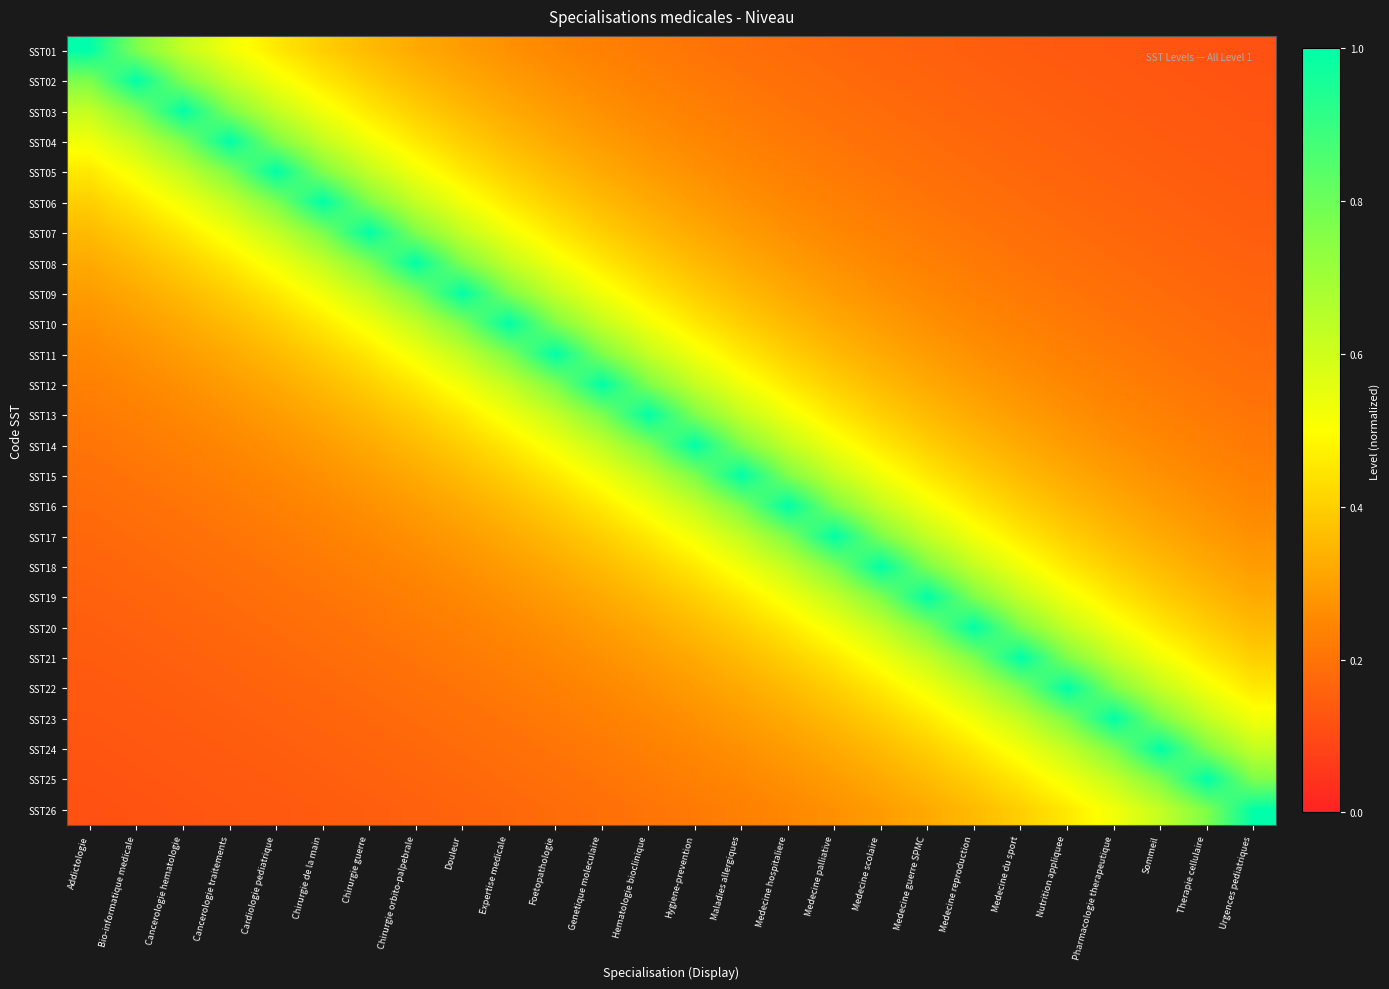

Reading left to right, list all the values displayed in this chart.

SST01: Addictologie=1.0	Bio-informatique medicale=0.8	Cancerologie hematologie=0.6	Cancerologie traitements=0.5	Cardiologie pediatrique=0.5	Chirurgie de la main=0.4	Chirurgie guerre=0.4	Chirurgie orbito-palpebrale=0.3	Douleur=0.3	Expertise medicale=0.3	Foetopathologie=0.2	Genetique moleculaire=0.2	Hematologie bioclinique=0.2	Hygiene-prevention=0.2	Maladies allergiques=0.2	Medecine hospitaliere=0.2	Medecine palliative=0.2	Medecine scolaire=0.2	Medecine guerre SPMC=0.2	Medecine reproduction=0.1	Medecine du sport=0.1	Nutrition appliquee=0.1	Pharmacologie therapeutique=0.1	Sommeil=0.1	Therapie cellulaire=0.1	Urgences pediatriques=0.1
SST02: Addictologie=0.8	Bio-informatique medicale=1.0	Cancerologie hematologie=0.8	Cancerologie traitements=0.6	Cardiologie pediatrique=0.5	Chirurgie de la main=0.5	Chirurgie guerre=0.4	Chirurgie orbito-palpebrale=0.4	Douleur=0.3	Expertise medicale=0.3	Foetopathologie=0.3	Genetique moleculaire=0.2	Hematologie bioclinique=0.2	Hygiene-prevention=0.2	Maladies allergiques=0.2	Medecine hospitaliere=0.2	Medecine palliative=0.2	Medecine scolaire=0.2	Medecine guerre SPMC=0.2	Medecine reproduction=0.2	Medecine du sport=0.1	Nutrition appliquee=0.1	Pharmacologie therapeutique=0.1	Sommeil=0.1	Therapie cellulaire=0.1	Urgences pediatriques=0.1
SST03: Addictologie=0.6	Bio-informatique medicale=0.8	Cancerologie hematologie=1.0	Cancerologie traitements=0.8	Cardiologie pediatrique=0.6	Chirurgie de la main=0.5	Chirurgie guerre=0.5	Chirurgie orbito-palpebrale=0.4	Douleur=0.4	Expertise medicale=0.3	Foetopathologie=0.3	Genetique moleculaire=0.3	Hematologie bioclinique=0.2	Hygiene-prevention=0.2	Maladies allergiques=0.2	Medecine hospitaliere=0.2	Medecine palliative=0.2	Medecine scolaire=0.2	Medecine guerre SPMC=0.2	Medecine reproduction=0.2	Medecine du sport=0.2	Nutrition appliquee=0.1	Pharmacologie therapeutique=0.1	Sommeil=0.1	Therapie cellulaire=0.1	Urgences pediatriques=0.1
SST04: Addictologie=0.5	Bio-informatique medicale=0.6	Cancerologie hematologie=0.8	Cancerologie traitements=1.0	Cardiologie pediatrique=0.8	Chirurgie de la main=0.6	Chirurgie guerre=0.5	Chirurgie orbito-palpebrale=0.5	Douleur=0.4	Expertise medicale=0.4	Foetopathologie=0.3	Genetique moleculaire=0.3	Hematologie bioclinique=0.3	Hygiene-prevention=0.2	Maladies allergiques=0.2	Medecine hospitaliere=0.2	Medecine palliative=0.2	Medecine scolaire=0.2	Medecine guerre SPMC=0.2	Medecine reproduction=0.2	Medecine du sport=0.2	Nutrition appliquee=0.2	Pharmacologie therapeutique=0.1	Sommeil=0.1	Therapie cellulaire=0.1	Urgences pediatriques=0.1
SST05: Addictologie=0.5	Bio-informatique medicale=0.5	Cancerologie hematologie=0.6	Cancerologie traitements=0.8	Cardiologie pediatrique=1.0	Chirurgie de la main=0.8	Chirurgie guerre=0.6	Chirurgie orbito-palpebrale=0.5	Douleur=0.5	Expertise medicale=0.4	Foetopathologie=0.4	Genetique moleculaire=0.3	Hematologie bioclinique=0.3	Hygiene-prevention=0.3	Maladies allergiques=0.2	Medecine hospitaliere=0.2	Medecine palliative=0.2	Medecine scolaire=0.2	Medecine guerre SPMC=0.2	Medecine reproduction=0.2	Medecine du sport=0.2	Nutrition appliquee=0.2	Pharmacologie therapeutique=0.2	Sommeil=0.1	Therapie cellulaire=0.1	Urgences pediatriques=0.1
SST06: Addictologie=0.4	Bio-informatique medicale=0.5	Cancerologie hematologie=0.5	Cancerologie traitements=0.6	Cardiologie pediatrique=0.8	Chirurgie de la main=1.0	Chirurgie guerre=0.8	Chirurgie orbito-palpebrale=0.6	Douleur=0.5	Expertise medicale=0.5	Foetopathologie=0.4	Genetique moleculaire=0.4	Hematologie bioclinique=0.3	Hygiene-prevention=0.3	Maladies allergiques=0.3	Medecine hospitaliere=0.2	Medecine palliative=0.2	Medecine scolaire=0.2	Medecine guerre SPMC=0.2	Medecine reproduction=0.2	Medecine du sport=0.2	Nutrition appliquee=0.2	Pharmacologie therapeutique=0.2	Sommeil=0.2	Therapie cellulaire=0.1	Urgences pediatriques=0.1
SST07: Addictologie=0.4	Bio-informatique medicale=0.4	Cancerologie hematologie=0.5	Cancerologie traitements=0.5	Cardiologie pediatrique=0.6	Chirurgie de la main=0.8	Chirurgie guerre=1.0	Chirurgie orbito-palpebrale=0.8	Douleur=0.6	Expertise medicale=0.5	Foetopathologie=0.5	Genetique moleculaire=0.4	Hematologie bioclinique=0.4	Hygiene-prevention=0.3	Maladies allergiques=0.3	Medecine hospitaliere=0.3	Medecine palliative=0.2	Medecine scolaire=0.2	Medecine guerre SPMC=0.2	Medecine reproduction=0.2	Medecine du sport=0.2	Nutrition appliquee=0.2	Pharmacologie therapeutique=0.2	Sommeil=0.2	Therapie cellulaire=0.2	Urgences pediatriques=0.1
SST08: Addictologie=0.3	Bio-informatique medicale=0.4	Cancerologie hematologie=0.4	Cancerologie traitements=0.5	Cardiologie pediatrique=0.5	Chirurgie de la main=0.6	Chirurgie guerre=0.8	Chirurgie orbito-palpebrale=1.0	Douleur=0.8	Expertise medicale=0.6	Foetopathologie=0.5	Genetique moleculaire=0.5	Hematologie bioclinique=0.4	Hygiene-prevention=0.4	Maladies allergiques=0.3	Medecine hospitaliere=0.3	Medecine palliative=0.3	Medecine scolaire=0.2	Medecine guerre SPMC=0.2	Medecine reproduction=0.2	Medecine du sport=0.2	Nutrition appliquee=0.2	Pharmacologie therapeutique=0.2	Sommeil=0.2	Therapie cellulaire=0.2	Urgences pediatriques=0.2
SST09: Addictologie=0.3	Bio-informatique medicale=0.3	Cancerologie hematologie=0.4	Cancerologie traitements=0.4	Cardiologie pediatrique=0.5	Chirurgie de la main=0.5	Chirurgie guerre=0.6	Chirurgie orbito-palpebrale=0.8	Douleur=1.0	Expertise medicale=0.8	Foetopathologie=0.6	Genetique moleculaire=0.5	Hematologie bioclinique=0.5	Hygiene-prevention=0.4	Maladies allergiques=0.4	Medecine hospitaliere=0.3	Medecine palliative=0.3	Medecine scolaire=0.3	Medecine guerre SPMC=0.2	Medecine reproduction=0.2	Medecine du sport=0.2	Nutrition appliquee=0.2	Pharmacologie therapeutique=0.2	Sommeil=0.2	Therapie cellulaire=0.2	Urgences pediatriques=0.2
SST10: Addictologie=0.3	Bio-informatique medicale=0.3	Cancerologie hematologie=0.3	Cancerologie traitements=0.4	Cardiologie pediatrique=0.4	Chirurgie de la main=0.5	Chirurgie guerre=0.5	Chirurgie orbito-palpebrale=0.6	Douleur=0.8	Expertise medicale=1.0	Foetopathologie=0.8	Genetique moleculaire=0.6	Hematologie bioclinique=0.5	Hygiene-prevention=0.5	Maladies allergiques=0.4	Medecine hospitaliere=0.4	Medecine palliative=0.3	Medecine scolaire=0.3	Medecine guerre SPMC=0.3	Medecine reproduction=0.2	Medecine du sport=0.2	Nutrition appliquee=0.2	Pharmacologie therapeutique=0.2	Sommeil=0.2	Therapie cellulaire=0.2	Urgences pediatriques=0.2
SST11: Addictologie=0.2	Bio-informatique medicale=0.3	Cancerologie hematologie=0.3	Cancerologie traitements=0.3	Cardiologie pediatrique=0.4	Chirurgie de la main=0.4	Chirurgie guerre=0.5	Chirurgie orbito-palpebrale=0.5	Douleur=0.6	Expertise medicale=0.8	Foetopathologie=1.0	Genetique moleculaire=0.8	Hematologie bioclinique=0.6	Hygiene-prevention=0.5	Maladies allergiques=0.5	Medecine hospitaliere=0.4	Medecine palliative=0.4	Medecine scolaire=0.3	Medecine guerre SPMC=0.3	Medecine reproduction=0.3	Medecine du sport=0.2	Nutrition appliquee=0.2	Pharmacologie therapeutique=0.2	Sommeil=0.2	Therapie cellulaire=0.2	Urgences pediatriques=0.2
SST12: Addictologie=0.2	Bio-informatique medicale=0.2	Cancerologie hematologie=0.3	Cancerologie traitements=0.3	Cardiologie pediatrique=0.3	Chirurgie de la main=0.4	Chirurgie guerre=0.4	Chirurgie orbito-palpebrale=0.5	Douleur=0.5	Expertise medicale=0.6	Foetopathologie=0.8	Genetique moleculaire=1.0	Hematologie bioclinique=0.8	Hygiene-prevention=0.6	Maladies allergiques=0.5	Medecine hospitaliere=0.5	Medecine palliative=0.4	Medecine scolaire=0.4	Medecine guerre SPMC=0.3	Medecine reproduction=0.3	Medecine du sport=0.3	Nutrition appliquee=0.2	Pharmacologie therapeutique=0.2	Sommeil=0.2	Therapie cellulaire=0.2	Urgences pediatriques=0.2
SST13: Addictologie=0.2	Bio-informatique medicale=0.2	Cancerologie hematologie=0.2	Cancerologie traitements=0.3	Cardiologie pediatrique=0.3	Chirurgie de la main=0.3	Chirurgie guerre=0.4	Chirurgie orbito-palpebrale=0.4	Douleur=0.5	Expertise medicale=0.5	Foetopathologie=0.6	Genetique moleculaire=0.8	Hematologie bioclinique=1.0	Hygiene-prevention=0.8	Maladies allergiques=0.6	Medecine hospitaliere=0.5	Medecine palliative=0.5	Medecine scolaire=0.4	Medecine guerre SPMC=0.4	Medecine reproduction=0.3	Medecine du sport=0.3	Nutrition appliquee=0.3	Pharmacologie therapeutique=0.2	Sommeil=0.2	Therapie cellulaire=0.2	Urgences pediatriques=0.2
SST14: Addictologie=0.2	Bio-informatique medicale=0.2	Cancerologie hematologie=0.2	Cancerologie traitements=0.2	Cardiologie pediatrique=0.3	Chirurgie de la main=0.3	Chirurgie guerre=0.3	Chirurgie orbito-palpebrale=0.4	Douleur=0.4	Expertise medicale=0.5	Foetopathologie=0.5	Genetique moleculaire=0.6	Hematologie bioclinique=0.8	Hygiene-prevention=1.0	Maladies allergiques=0.8	Medecine hospitaliere=0.6	Medecine palliative=0.5	Medecine scolaire=0.5	Medecine guerre SPMC=0.4	Medecine reproduction=0.4	Medecine du sport=0.3	Nutrition appliquee=0.3	Pharmacologie therapeutique=0.3	Sommeil=0.2	Therapie cellulaire=0.2	Urgences pediatriques=0.2
SST15: Addictologie=0.2	Bio-informatique medicale=0.2	Cancerologie hematologie=0.2	Cancerologie traitements=0.2	Cardiologie pediatrique=0.2	Chirurgie de la main=0.3	Chirurgie guerre=0.3	Chirurgie orbito-palpebrale=0.3	Douleur=0.4	Expertise medicale=0.4	Foetopathologie=0.5	Genetique moleculaire=0.5	Hematologie bioclinique=0.6	Hygiene-prevention=0.8	Maladies allergiques=1.0	Medecine hospitaliere=0.8	Medecine palliative=0.6	Medecine scolaire=0.5	Medecine guerre SPMC=0.5	Medecine reproduction=0.4	Medecine du sport=0.4	Nutrition appliquee=0.3	Pharmacologie therapeutique=0.3	Sommeil=0.3	Therapie cellulaire=0.2	Urgences pediatriques=0.2
SST16: Addictologie=0.2	Bio-informatique medicale=0.2	Cancerologie hematologie=0.2	Cancerologie traitements=0.2	Cardiologie pediatrique=0.2	Chirurgie de la main=0.2	Chirurgie guerre=0.3	Chirurgie orbito-palpebrale=0.3	Douleur=0.3	Expertise medicale=0.4	Foetopathologie=0.4	Genetique moleculaire=0.5	Hematologie bioclinique=0.5	Hygiene-prevention=0.6	Maladies allergiques=0.8	Medecine hospitaliere=1.0	Medecine palliative=0.8	Medecine scolaire=0.6	Medecine guerre SPMC=0.5	Medecine reproduction=0.5	Medecine du sport=0.4	Nutrition appliquee=0.4	Pharmacologie therapeutique=0.3	Sommeil=0.3	Therapie cellulaire=0.3	Urgences pediatriques=0.2
SST17: Addictologie=0.2	Bio-informatique medicale=0.2	Cancerologie hematologie=0.2	Cancerologie traitements=0.2	Cardiologie pediatrique=0.2	Chirurgie de la main=0.2	Chirurgie guerre=0.2	Chirurgie orbito-palpebrale=0.3	Douleur=0.3	Expertise medicale=0.3	Foetopathologie=0.4	Genetique moleculaire=0.4	Hematologie bioclinique=0.5	Hygiene-prevention=0.5	Maladies allergiques=0.6	Medecine hospitaliere=0.8	Medecine palliative=1.0	Medecine scolaire=0.8	Medecine guerre SPMC=0.6	Medecine reproduction=0.5	Medecine du sport=0.5	Nutrition appliquee=0.4	Pharmacologie therapeutique=0.4	Sommeil=0.3	Therapie cellulaire=0.3	Urgences pediatriques=0.3
SST18: Addictologie=0.2	Bio-informatique medicale=0.2	Cancerologie hematologie=0.2	Cancerologie traitements=0.2	Cardiologie pediatrique=0.2	Chirurgie de la main=0.2	Chirurgie guerre=0.2	Chirurgie orbito-palpebrale=0.2	Douleur=0.3	Expertise medicale=0.3	Foetopathologie=0.3	Genetique moleculaire=0.4	Hematologie bioclinique=0.4	Hygiene-prevention=0.5	Maladies allergiques=0.5	Medecine hospitaliere=0.6	Medecine palliative=0.8	Medecine scolaire=1.0	Medecine guerre SPMC=0.8	Medecine reproduction=0.6	Medecine du sport=0.5	Nutrition appliquee=0.5	Pharmacologie therapeutique=0.4	Sommeil=0.4	Therapie cellulaire=0.3	Urgences pediatriques=0.3
SST19: Addictologie=0.2	Bio-informatique medicale=0.2	Cancerologie hematologie=0.2	Cancerologie traitements=0.2	Cardiologie pediatrique=0.2	Chirurgie de la main=0.2	Chirurgie guerre=0.2	Chirurgie orbito-palpebrale=0.2	Douleur=0.2	Expertise medicale=0.3	Foetopathologie=0.3	Genetique moleculaire=0.3	Hematologie bioclinique=0.4	Hygiene-prevention=0.4	Maladies allergiques=0.5	Medecine hospitaliere=0.5	Medecine palliative=0.6	Medecine scolaire=0.8	Medecine guerre SPMC=1.0	Medecine reproduction=0.8	Medecine du sport=0.6	Nutrition appliquee=0.5	Pharmacologie therapeutique=0.5	Sommeil=0.4	Therapie cellulaire=0.4	Urgences pediatriques=0.3
SST20: Addictologie=0.1	Bio-informatique medicale=0.2	Cancerologie hematologie=0.2	Cancerologie traitements=0.2	Cardiologie pediatrique=0.2	Chirurgie de la main=0.2	Chirurgie guerre=0.2	Chirurgie orbito-palpebrale=0.2	Douleur=0.2	Expertise medicale=0.2	Foetopathologie=0.3	Genetique moleculaire=0.3	Hematologie bioclinique=0.3	Hygiene-prevention=0.4	Maladies allergiques=0.4	Medecine hospitaliere=0.5	Medecine palliative=0.5	Medecine scolaire=0.6	Medecine guerre SPMC=0.8	Medecine reproduction=1.0	Medecine du sport=0.8	Nutrition appliquee=0.6	Pharmacologie therapeutique=0.5	Sommeil=0.5	Therapie cellulaire=0.4	Urgences pediatriques=0.4
SST21: Addictologie=0.1	Bio-informatique medicale=0.1	Cancerologie hematologie=0.2	Cancerologie traitements=0.2	Cardiologie pediatrique=0.2	Chirurgie de la main=0.2	Chirurgie guerre=0.2	Chirurgie orbito-palpebrale=0.2	Douleur=0.2	Expertise medicale=0.2	Foetopathologie=0.2	Genetique moleculaire=0.3	Hematologie bioclinique=0.3	Hygiene-prevention=0.3	Maladies allergiques=0.4	Medecine hospitaliere=0.4	Medecine palliative=0.5	Medecine scolaire=0.5	Medecine guerre SPMC=0.6	Medecine reproduction=0.8	Medecine du sport=1.0	Nutrition appliquee=0.8	Pharmacologie therapeutique=0.6	Sommeil=0.5	Therapie cellulaire=0.5	Urgences pediatriques=0.4
SST22: Addictologie=0.1	Bio-informatique medicale=0.1	Cancerologie hematologie=0.1	Cancerologie traitements=0.2	Cardiologie pediatrique=0.2	Chirurgie de la main=0.2	Chirurgie guerre=0.2	Chirurgie orbito-palpebrale=0.2	Douleur=0.2	Expertise medicale=0.2	Foetopathologie=0.2	Genetique moleculaire=0.2	Hematologie bioclinique=0.3	Hygiene-prevention=0.3	Maladies allergiques=0.3	Medecine hospitaliere=0.4	Medecine palliative=0.4	Medecine scolaire=0.5	Medecine guerre SPMC=0.5	Medecine reproduction=0.6	Medecine du sport=0.8	Nutrition appliquee=1.0	Pharmacologie therapeutique=0.8	Sommeil=0.6	Therapie cellulaire=0.5	Urgences pediatriques=0.5
SST23: Addictologie=0.1	Bio-informatique medicale=0.1	Cancerologie hematologie=0.1	Cancerologie traitements=0.1	Cardiologie pediatrique=0.2	Chirurgie de la main=0.2	Chirurgie guerre=0.2	Chirurgie orbito-palpebrale=0.2	Douleur=0.2	Expertise medicale=0.2	Foetopathologie=0.2	Genetique moleculaire=0.2	Hematologie bioclinique=0.2	Hygiene-prevention=0.3	Maladies allergiques=0.3	Medecine hospitaliere=0.3	Medecine palliative=0.4	Medecine scolaire=0.4	Medecine guerre SPMC=0.5	Medecine reproduction=0.5	Medecine du sport=0.6	Nutrition appliquee=0.8	Pharmacologie therapeutique=1.0	Sommeil=0.8	Therapie cellulaire=0.6	Urgences pediatriques=0.5
SST24: Addictologie=0.1	Bio-informatique medicale=0.1	Cancerologie hematologie=0.1	Cancerologie traitements=0.1	Cardiologie pediatrique=0.1	Chirurgie de la main=0.2	Chirurgie guerre=0.2	Chirurgie orbito-palpebrale=0.2	Douleur=0.2	Expertise medicale=0.2	Foetopathologie=0.2	Genetique moleculaire=0.2	Hematologie bioclinique=0.2	Hygiene-prevention=0.2	Maladies allergiques=0.3	Medecine hospitaliere=0.3	Medecine palliative=0.3	Medecine scolaire=0.4	Medecine guerre SPMC=0.4	Medecine reproduction=0.5	Medecine du sport=0.5	Nutrition appliquee=0.6	Pharmacologie therapeutique=0.8	Sommeil=1.0	Therapie cellulaire=0.8	Urgences pediatriques=0.6
SST25: Addictologie=0.1	Bio-informatique medicale=0.1	Cancerologie hematologie=0.1	Cancerologie traitements=0.1	Cardiologie pediatrique=0.1	Chirurgie de la main=0.1	Chirurgie guerre=0.2	Chirurgie orbito-palpebrale=0.2	Douleur=0.2	Expertise medicale=0.2	Foetopathologie=0.2	Genetique moleculaire=0.2	Hematologie bioclinique=0.2	Hygiene-prevention=0.2	Maladies allergiques=0.2	Medecine hospitaliere=0.3	Medecine palliative=0.3	Medecine scolaire=0.3	Medecine guerre SPMC=0.4	Medecine reproduction=0.4	Medecine du sport=0.5	Nutrition appliquee=0.5	Pharmacologie therapeutique=0.6	Sommeil=0.8	Therapie cellulaire=1.0	Urgences pediatriques=0.8
SST26: Addictologie=0.1	Bio-informatique medicale=0.1	Cancerologie hematologie=0.1	Cancerologie traitements=0.1	Cardiologie pediatrique=0.1	Chirurgie de la main=0.1	Chirurgie guerre=0.1	Chirurgie orbito-palpebrale=0.2	Douleur=0.2	Expertise medicale=0.2	Foetopathologie=0.2	Genetique moleculaire=0.2	Hematologie bioclinique=0.2	Hygiene-prevention=0.2	Maladies allergiques=0.2	Medecine hospitaliere=0.2	Medecine palliative=0.3	Medecine scolaire=0.3	Medecine guerre SPMC=0.3	Medecine reproduction=0.4	Medecine du sport=0.4	Nutrition appliquee=0.5	Pharmacologie therapeutique=0.5	Sommeil=0.6	Therapie cellulaire=0.8	Urgences pediatriques=1.0